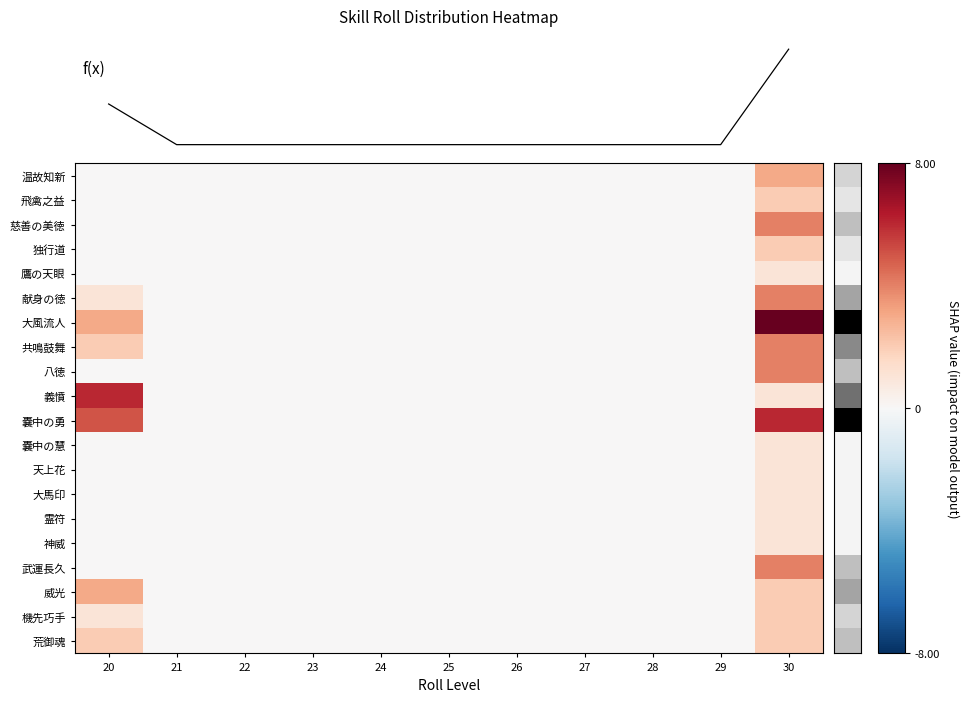

List the labels in order of 嚢中の勇 value, smallest first.

21, 22, 23, 24, 25, 26, 27, 28, 29, 20, 30